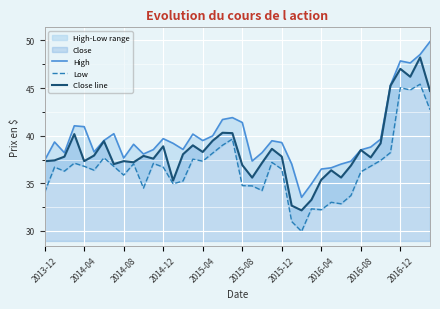

The value of Low at 26 is 11.9. True or false?

False